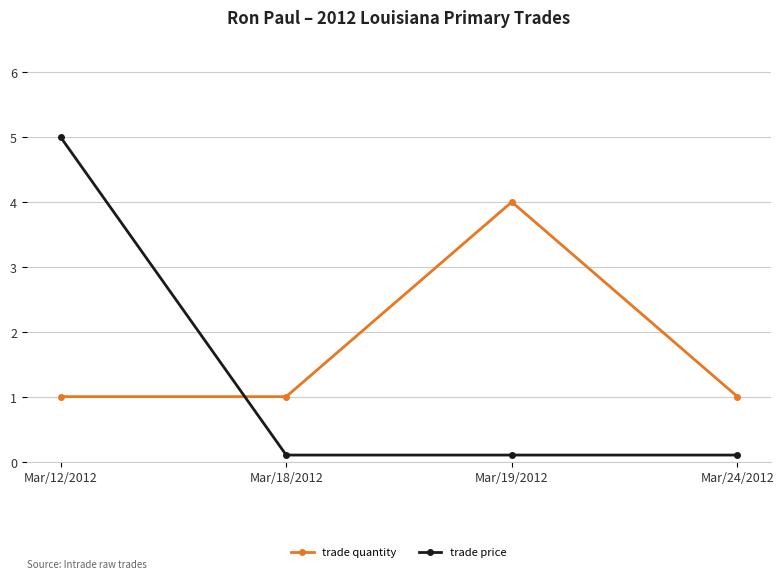

Is the value of trade quantity at Mar/18/2012 greater than the value of trade price at Mar/19/2012?

Yes